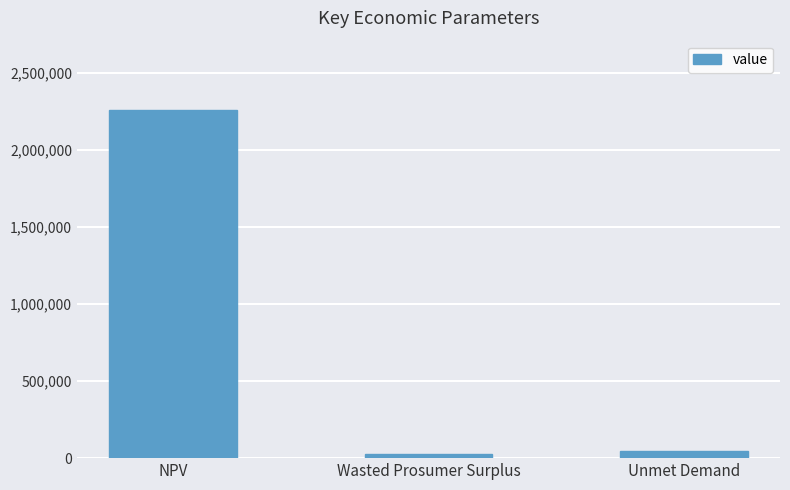

Reading right to left, transcribe all the data shown in this chart.

Unmet Demand=47208.0	Wasted Prosumer Surplus=27404.8	NPV=2258911.3